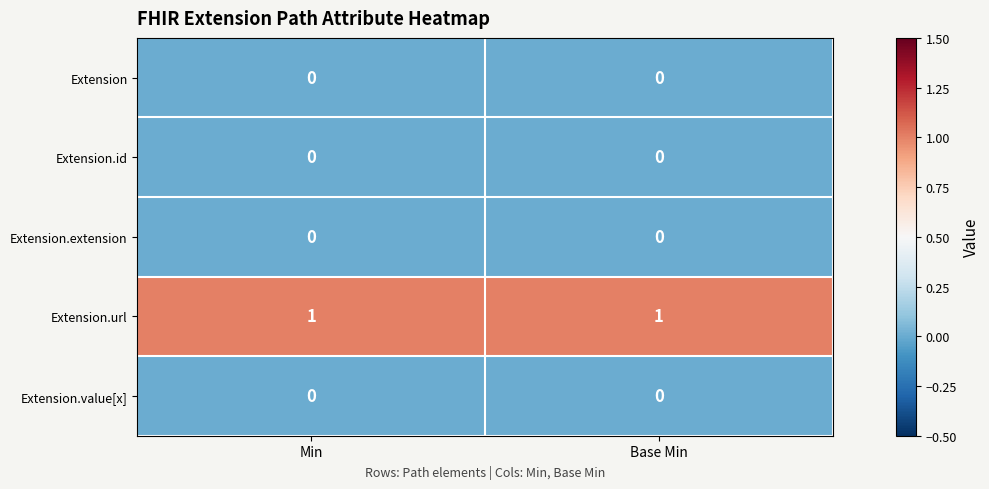

Is it true that Extension.extension equals 0 at Min?

True